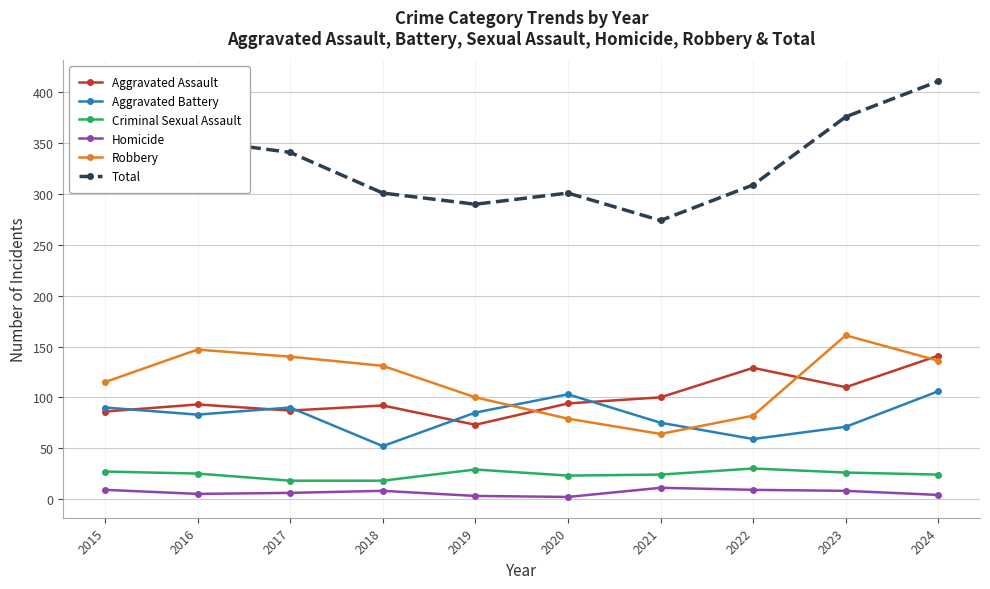

What is the value of the Aggravated Battery point at the 1st from the left?

90